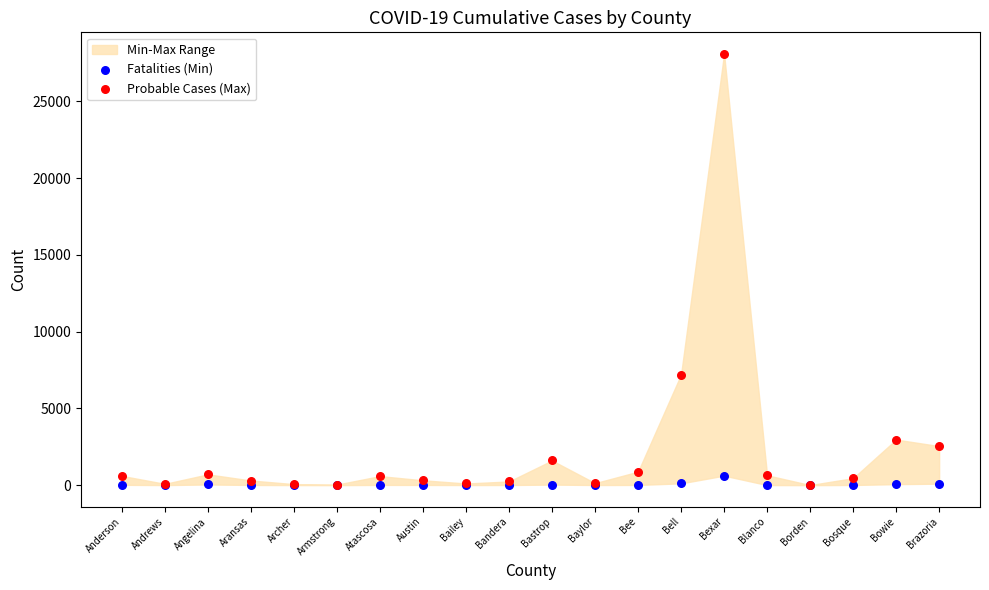

Across all series, what Y value is closest to 14045?

7204